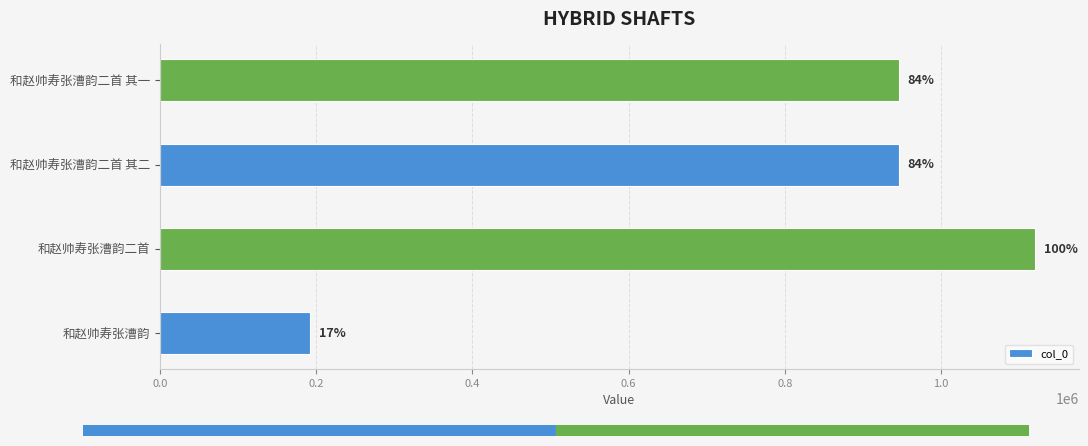

How many bars are there in total?

4